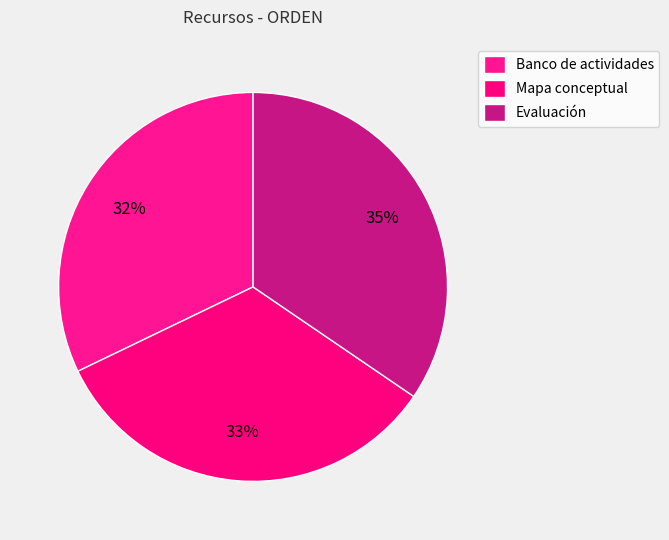

Does Evaluación account for over 50% of the chart?

No